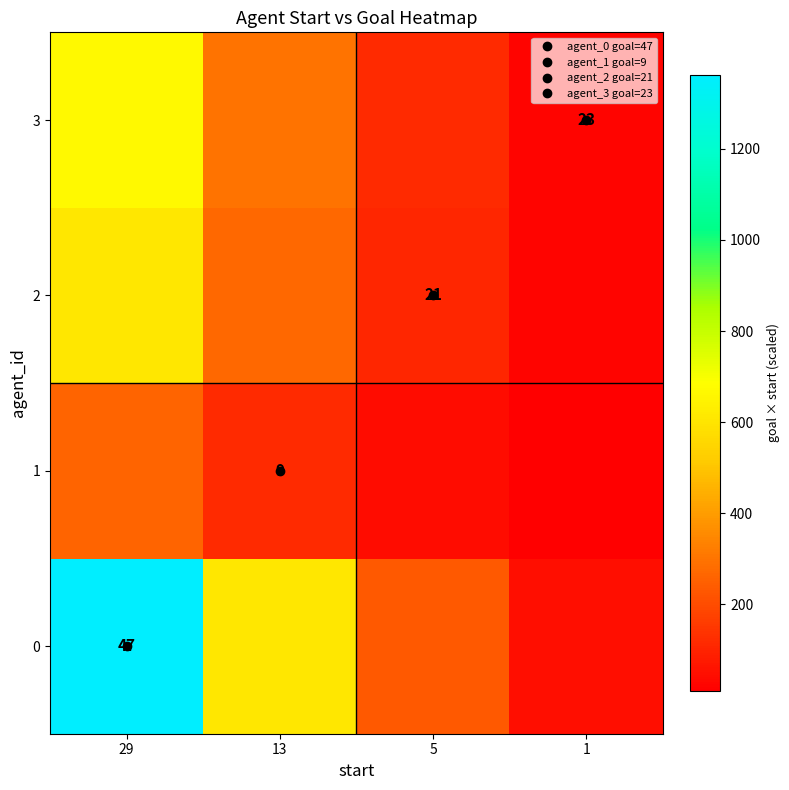

What is the average value of the 1 series?

108